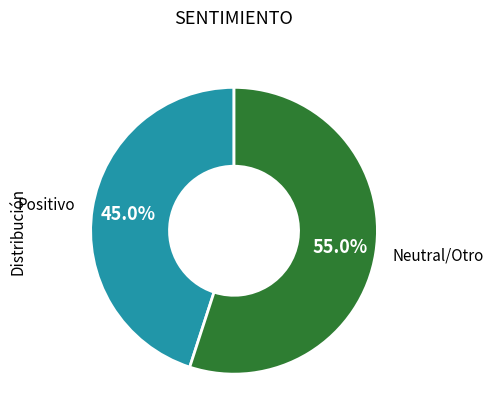

Does Positivo represent more than half of the total?

No